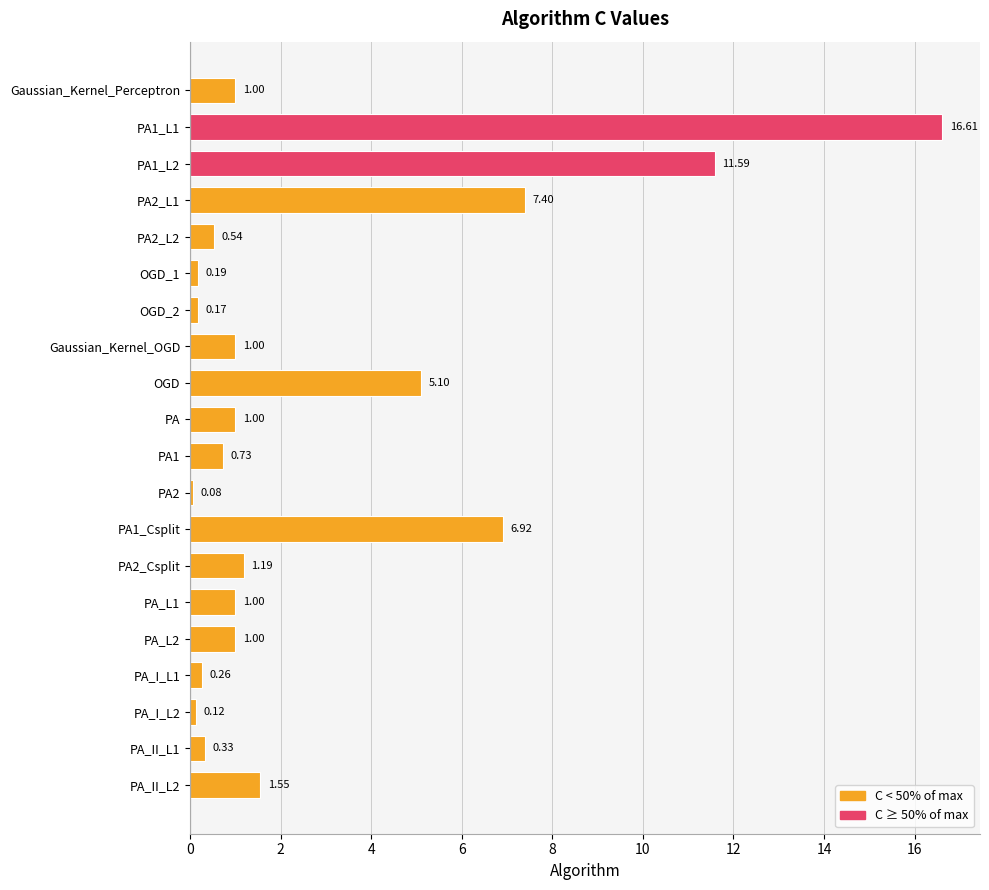

What is the sum of the values at PA1_L1 and PA_L1?

17.6